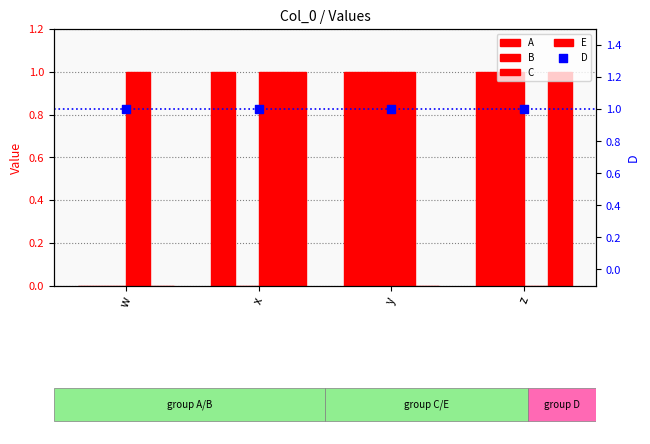

What is the total value across all series at w?

2